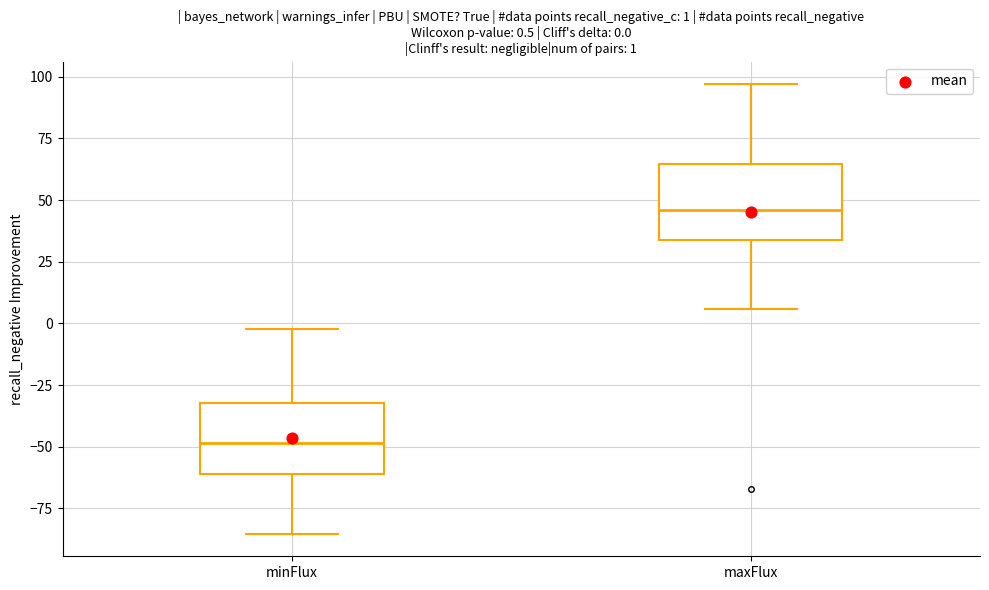

Which box's median line is the highest?

maxFlux